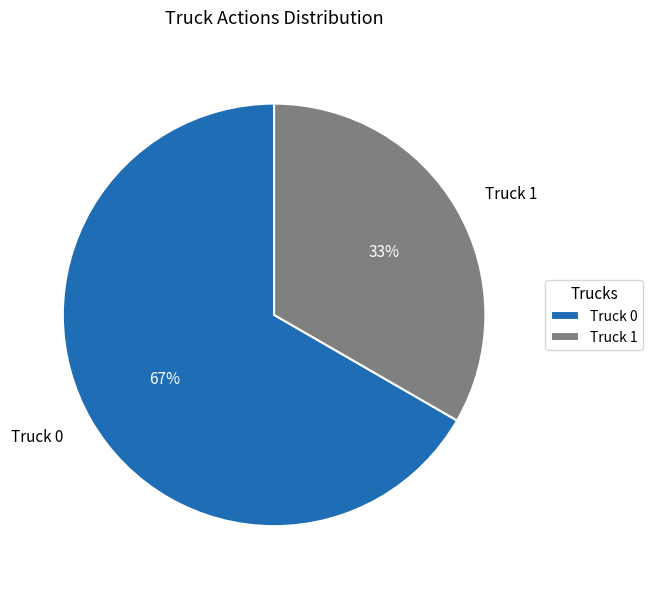

Count the number of slices in the pie.

2